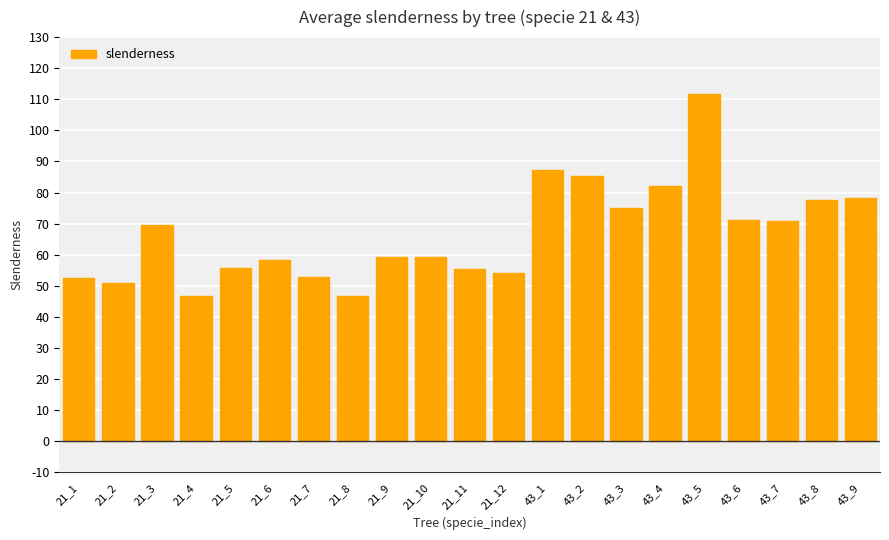

What is the change in value from 43_1 to 43_2?

-1.8